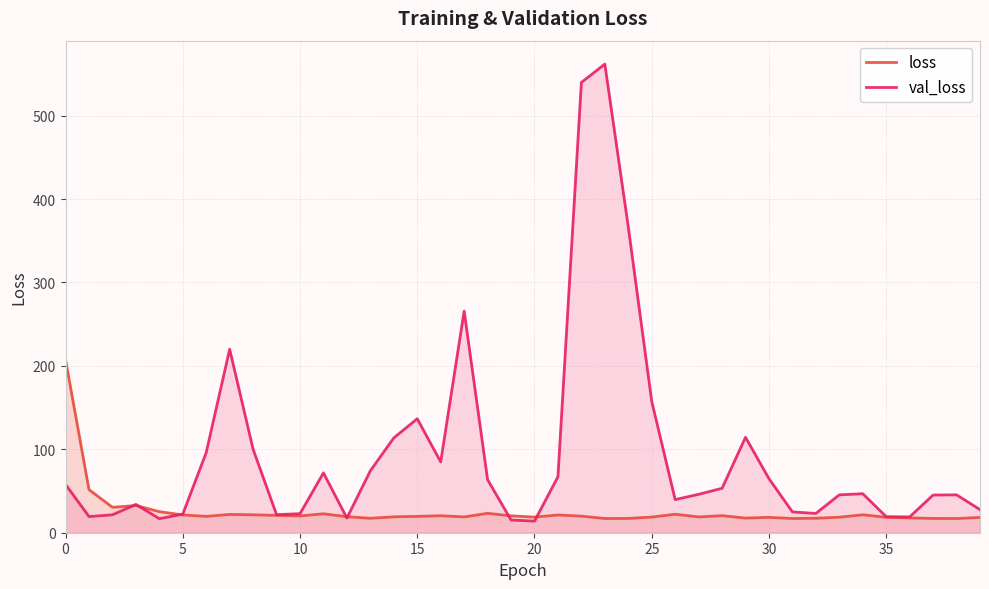

What are all the series names shown in the legend?

loss, val_loss